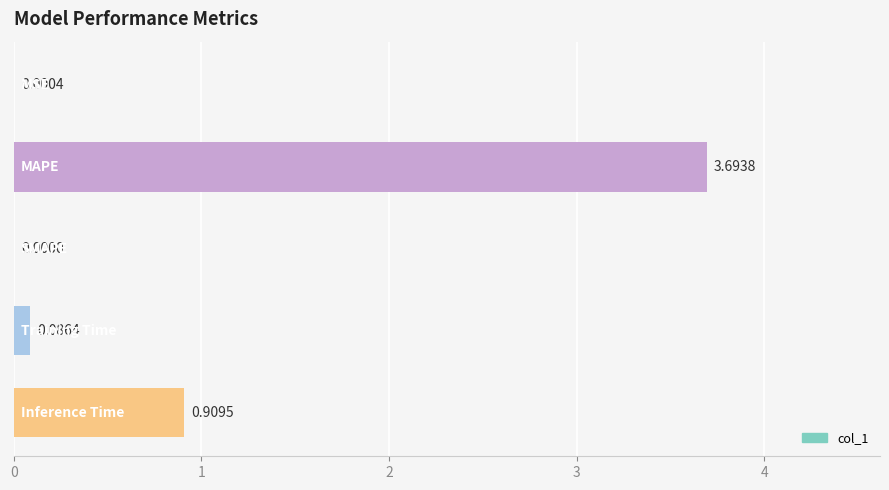

Are the bars horizontal?

Yes